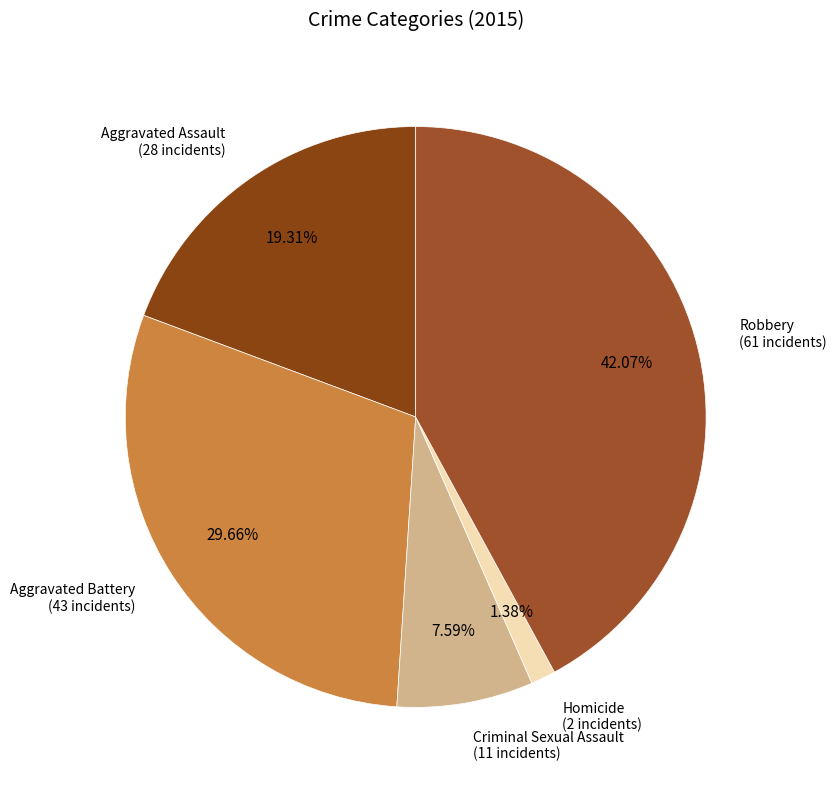

Rank the categories by value from highest to lowest.

Robbery, Aggravated Battery, Aggravated Assault, Criminal Sexual Assault, Homicide